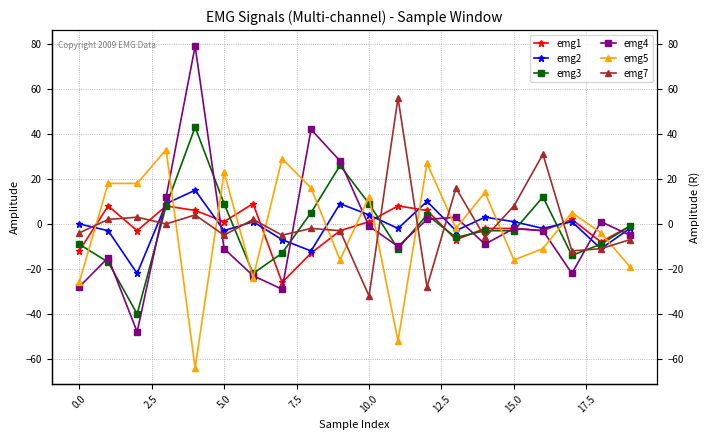

How many intersections are there between emg2 and emg4?

8